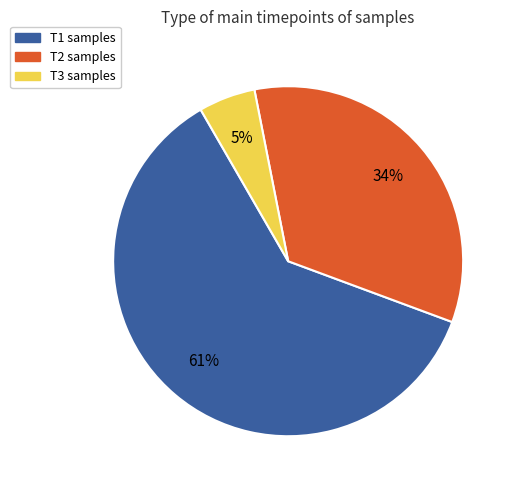

To the nearest percent, what is the combined percentage of T3 and T2?

39%